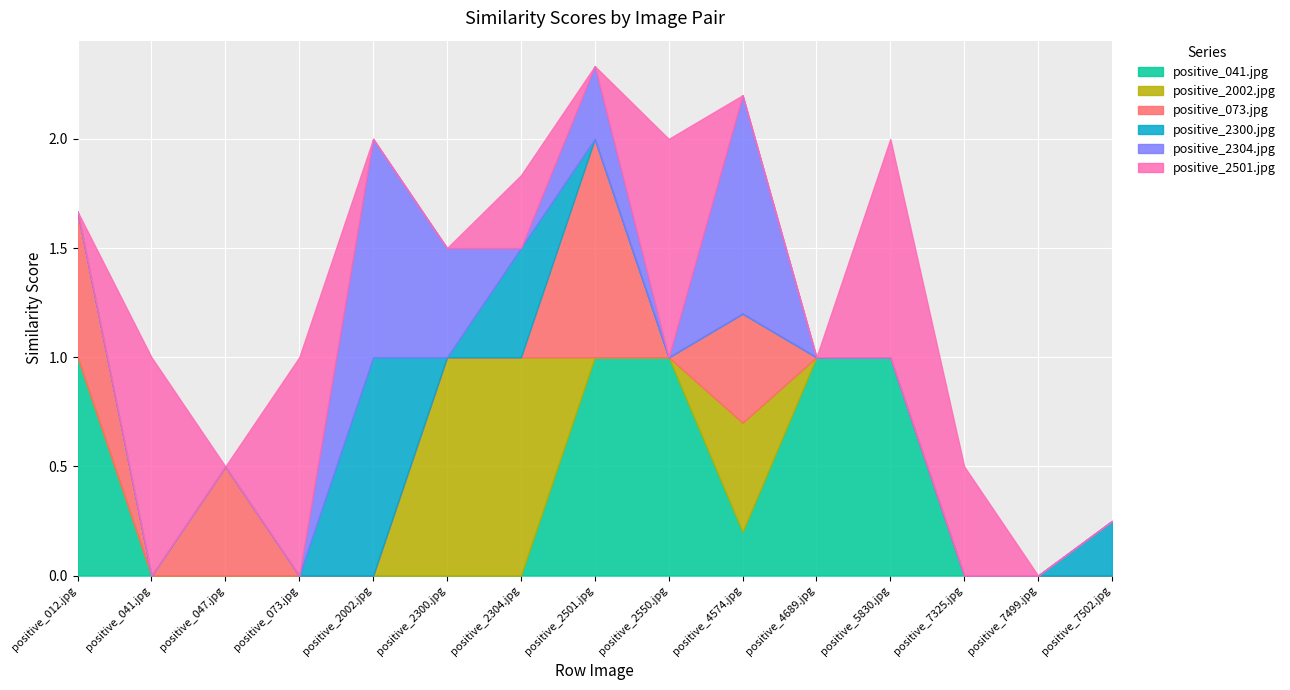

Rank the categories by positive_2300.jpg value from highest to lowest.

positive_2002.jpg, positive_2304.jpg, positive_7502.jpg, positive_012.jpg, positive_041.jpg, positive_047.jpg, positive_073.jpg, positive_2300.jpg, positive_2501.jpg, positive_2550.jpg, positive_4574.jpg, positive_4689.jpg, positive_5830.jpg, positive_7325.jpg, positive_7499.jpg